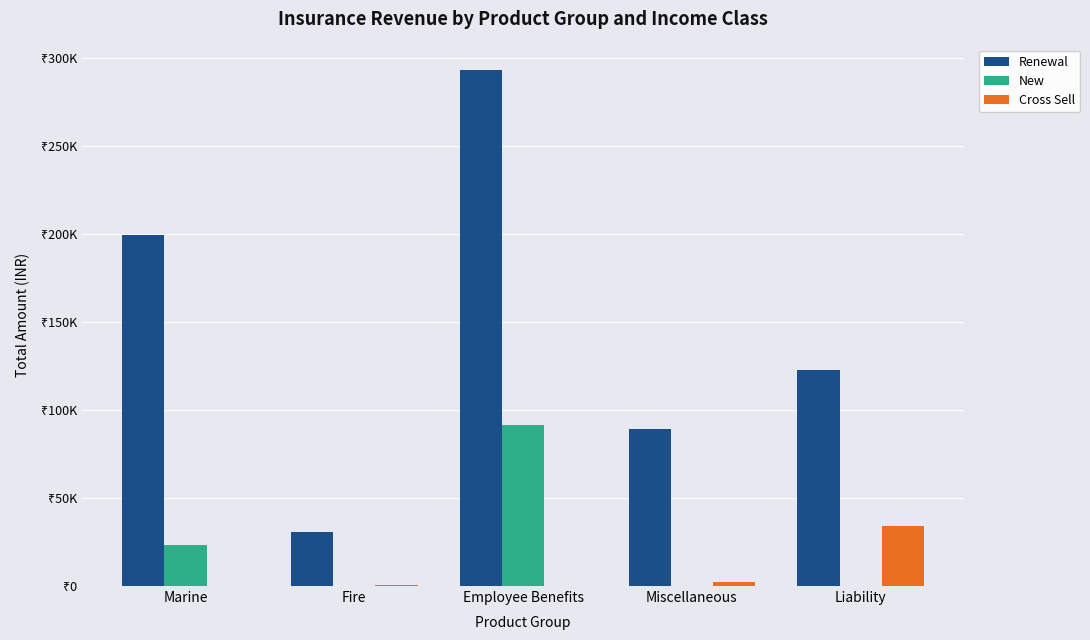

What are all the series names shown in the legend?

Renewal, New, Cross Sell